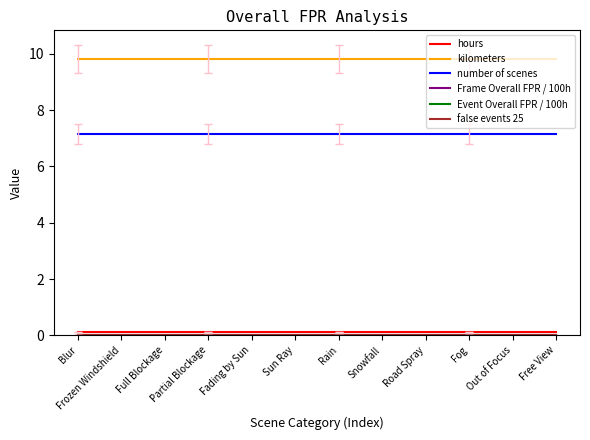

Does the chart display data point markers on the line(s)?

No